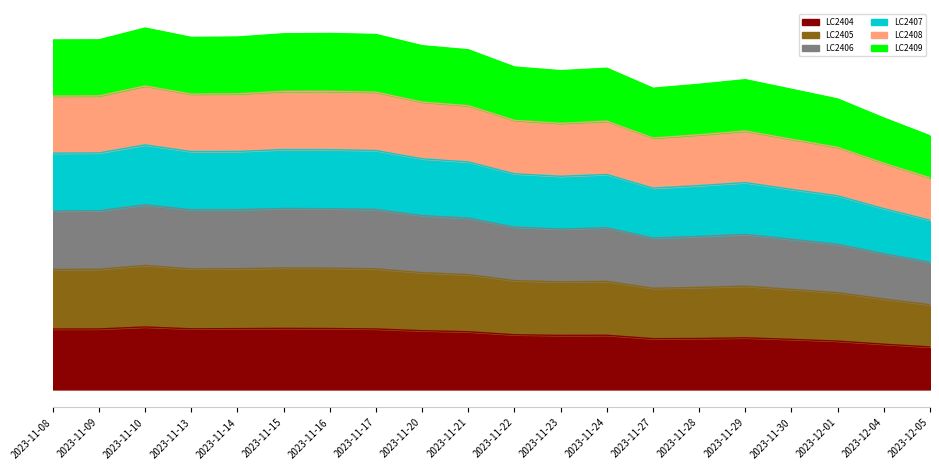

Read the LC2405 value at 2023-11-23.

55.3